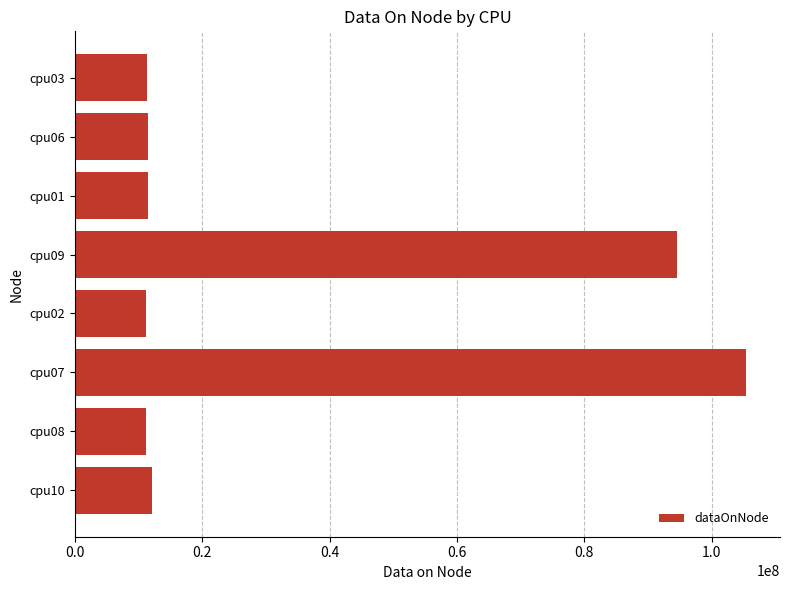

Approximately how many times larger is the value at cpu09 compared to cpu06?

8.2